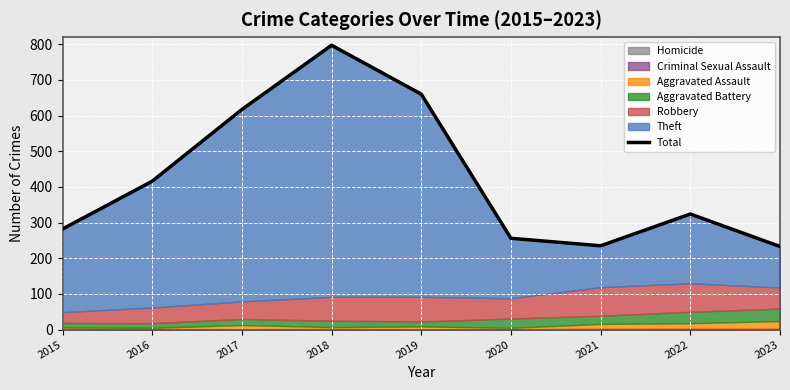

Reading left to right, extract all data points from this chart.

2015=282	2016=416	2017=617	2018=797	2019=660	2020=256	2021=235	2022=324	2023=233